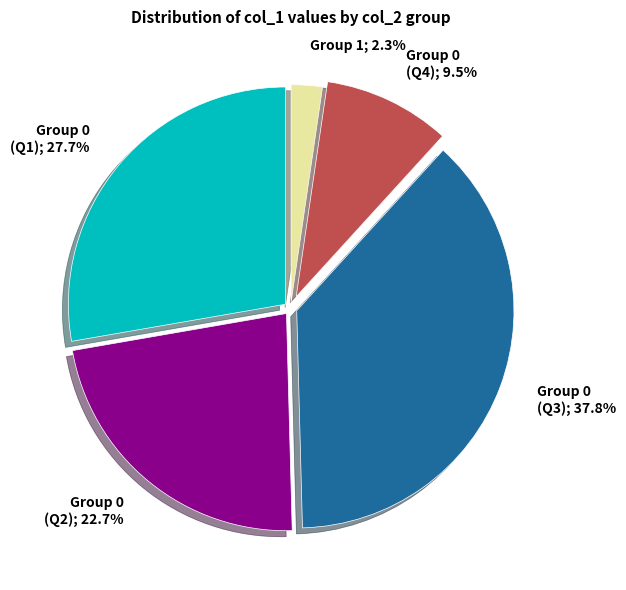

Which category has the biggest portion of the pie?

Group 0 (Q3); 37.8%